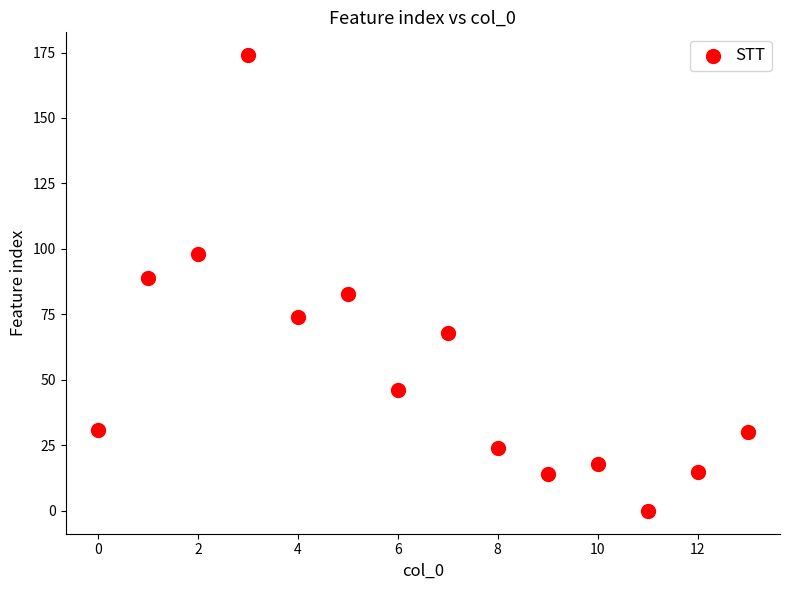

What is the range of Y values (max minus min)?

174